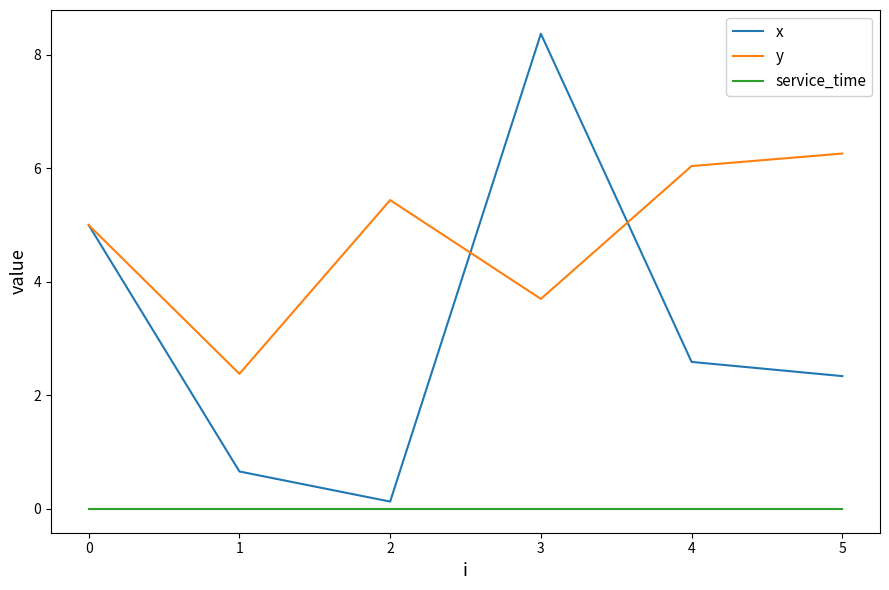

At which label is x closest to 4?

0